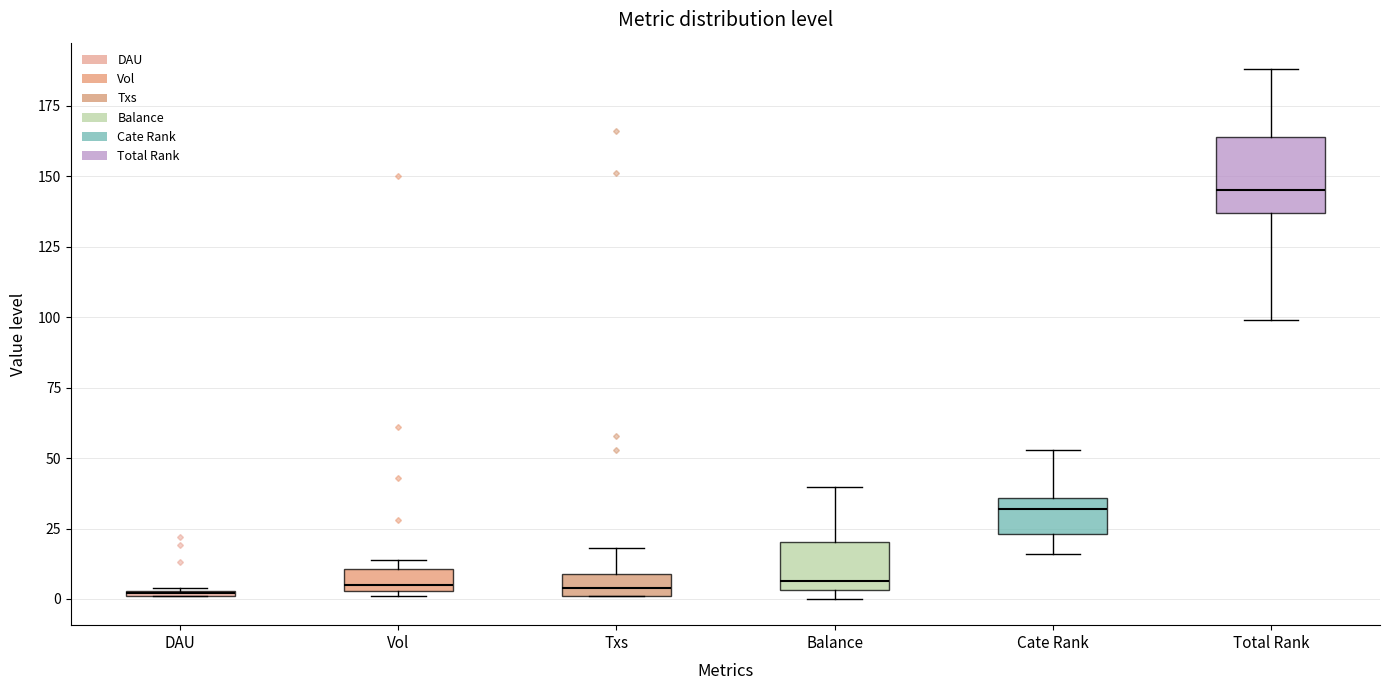

Where is the upper edge of the box for DAU on the y-axis? The values are not printed on the chart, so give them approximately, as read against the axis.

5